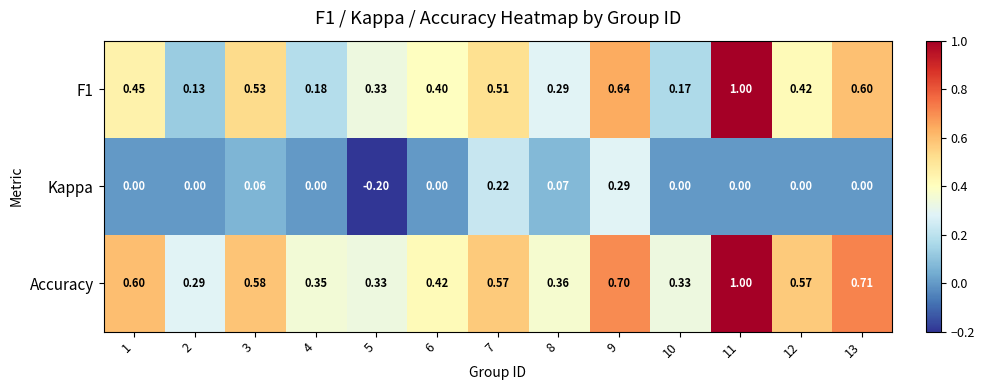

Between 3 and 7, which series saw the biggest shift?

Kappa